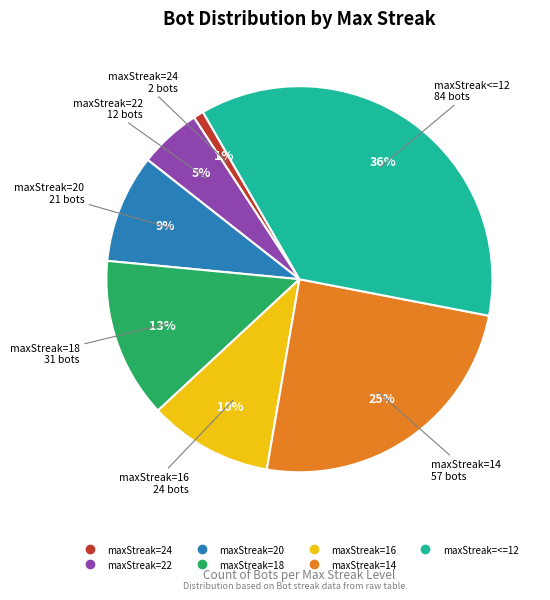

Does any single category account for the majority?

No